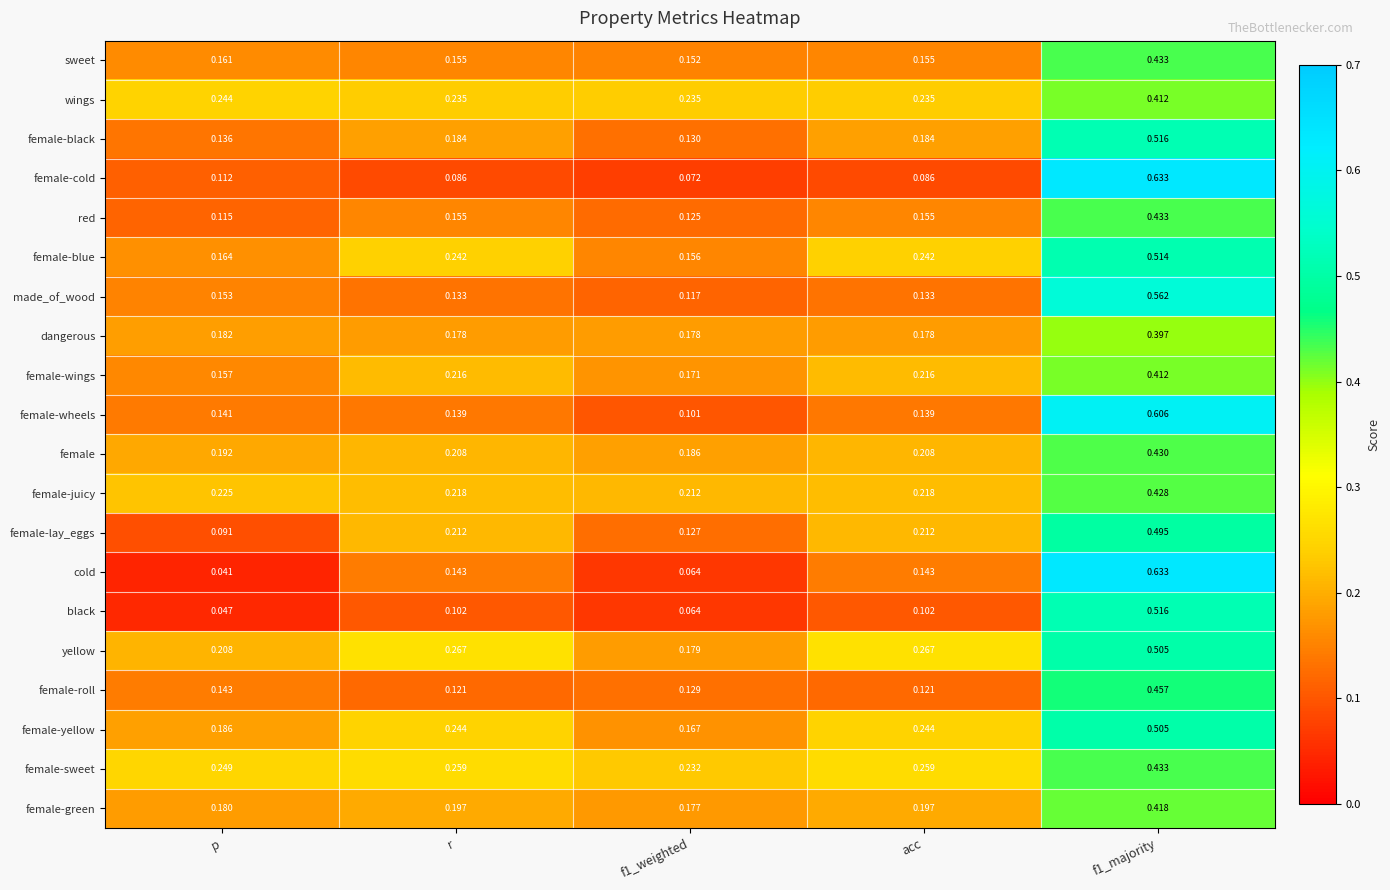

Which series has the widest spread of values?

cold